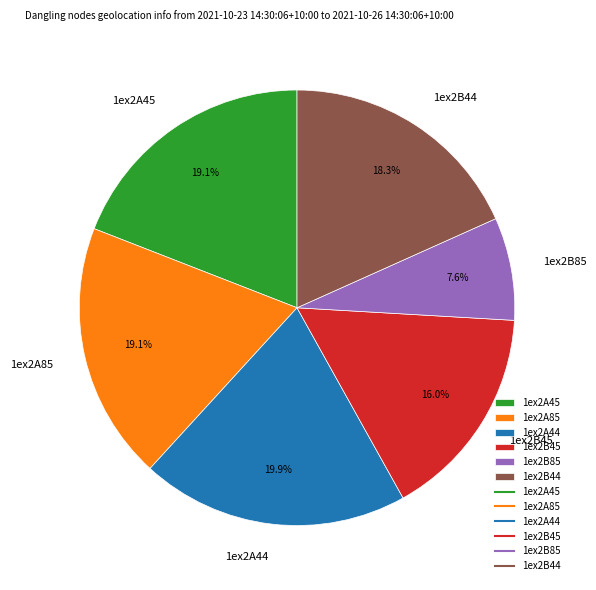

Which category has the smallest portion of the pie?

1ex2B85